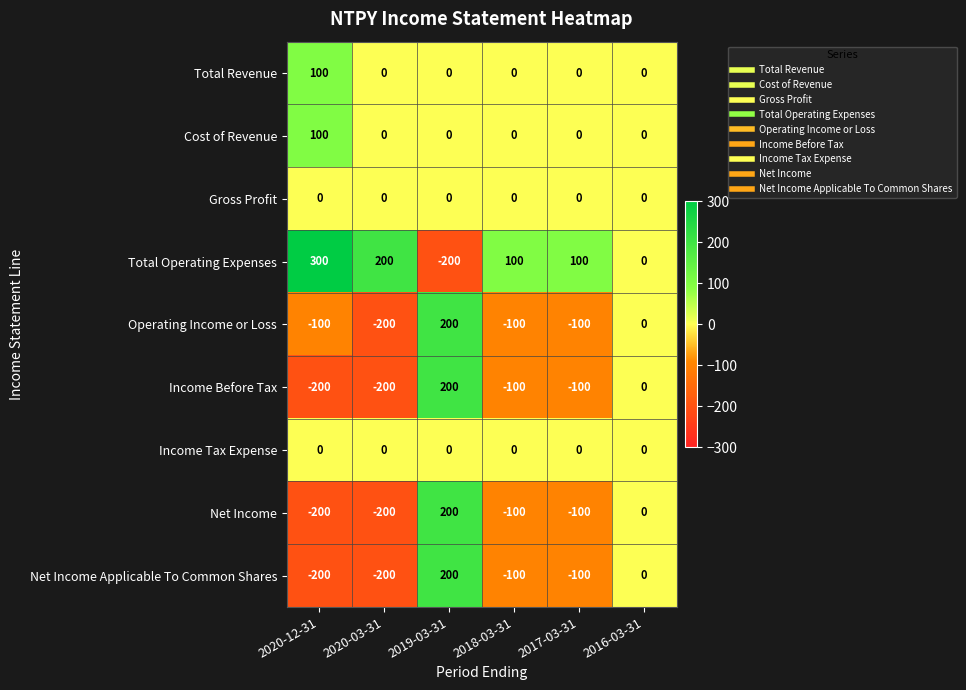

The value of Net Income Applicable To Common Shares at 2019-03-31 is 310. True or false?

False